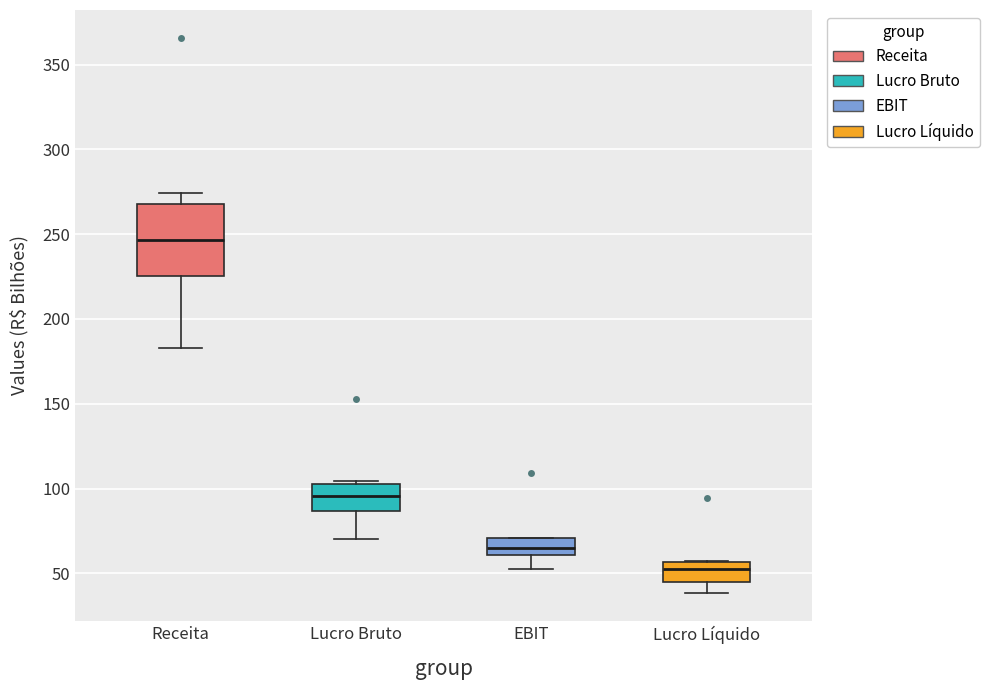

Which box is the tallest, from its lower edge to its upper edge?

Receita